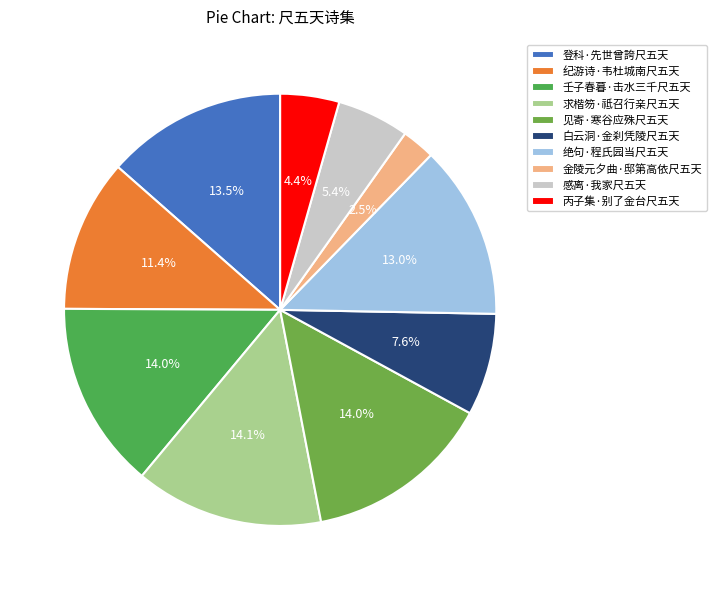

Is there any slice that represents more than half of the pie?

No